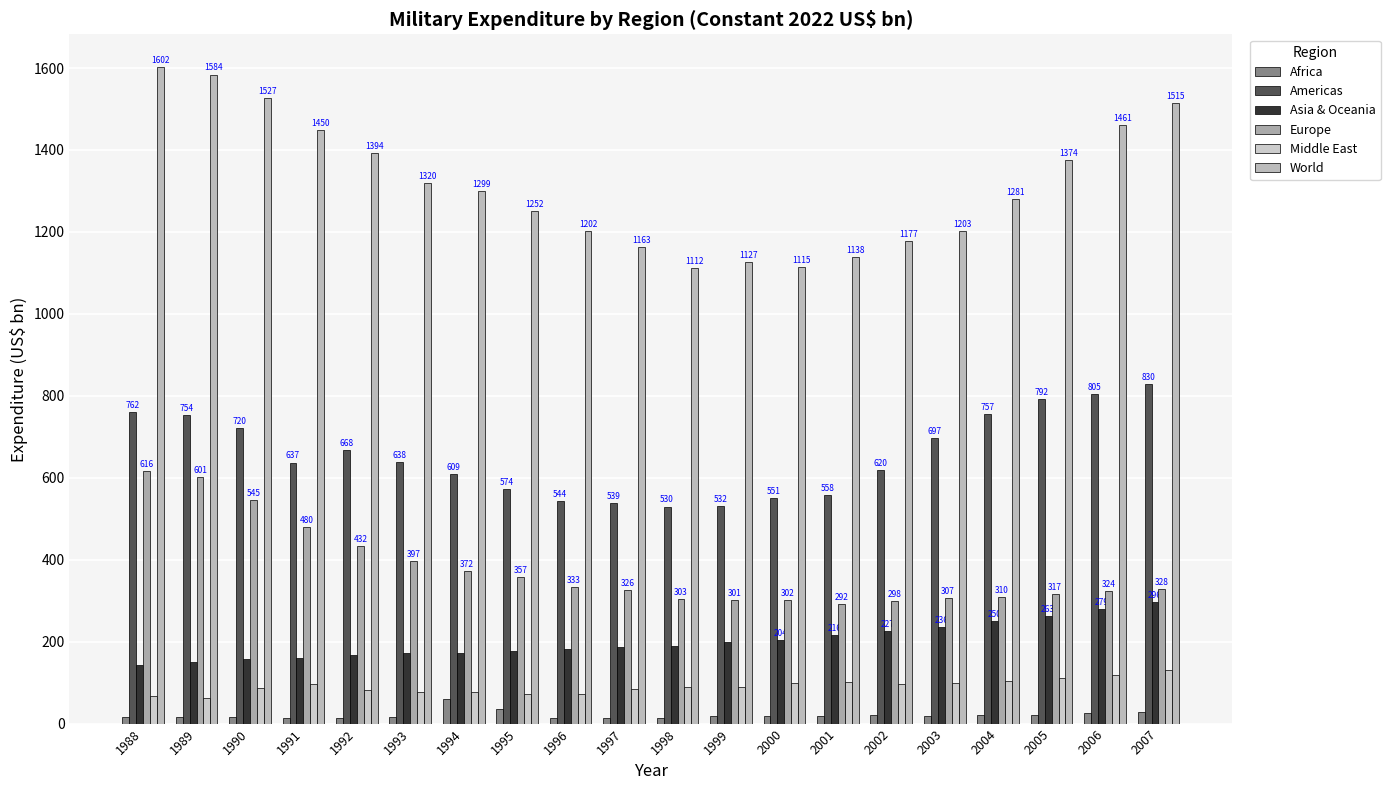

What value does the Asia & Oceania series have at 1997?

188.0